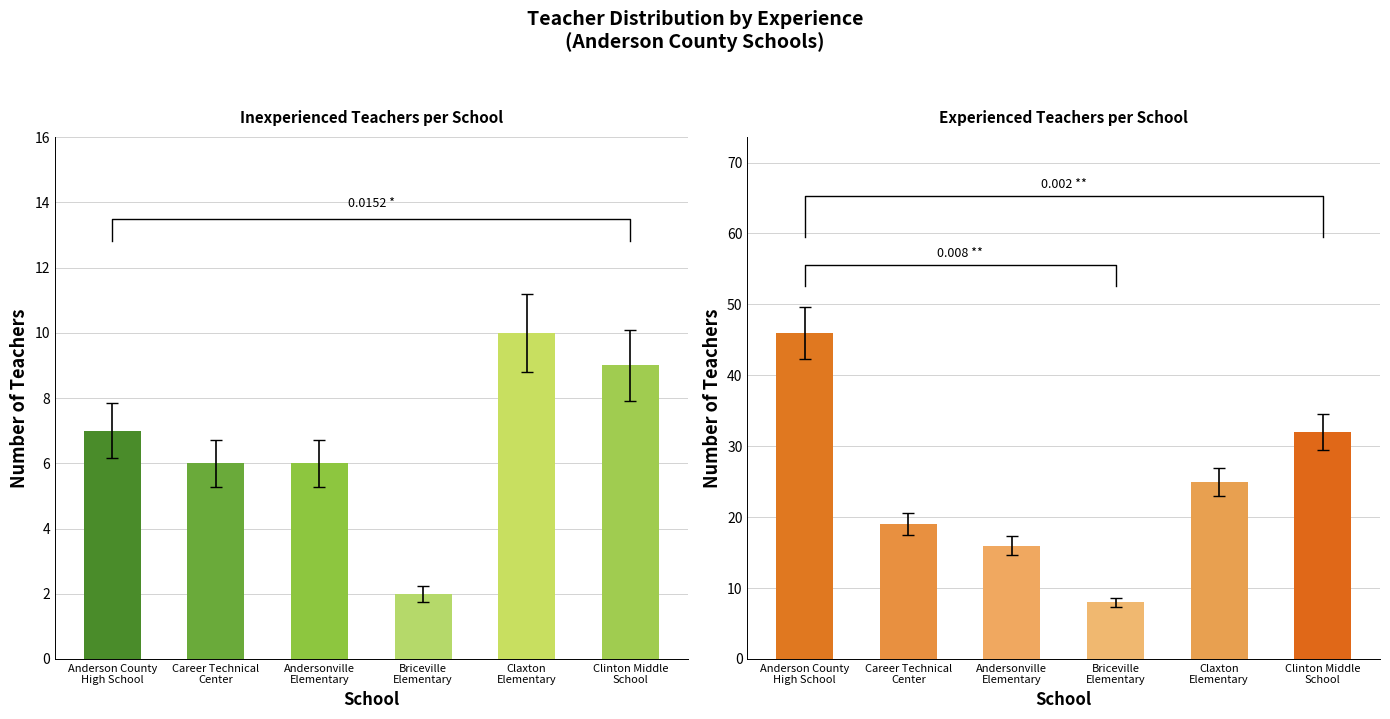

Where is Experienced Teachers nearest to the value 27?

Claxton
Elementary